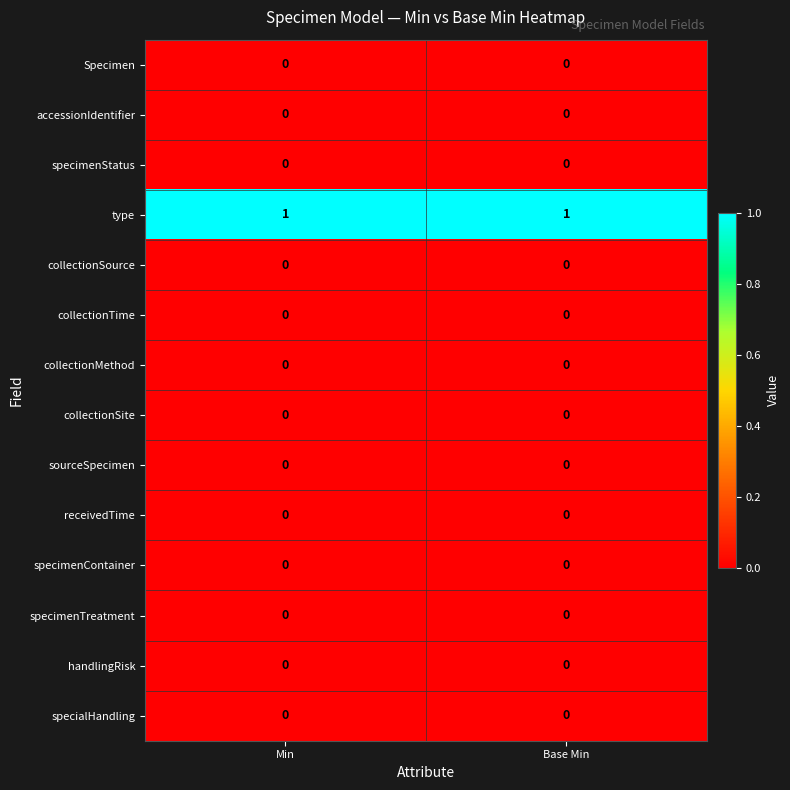

Which series has the largest total across all categories?

type